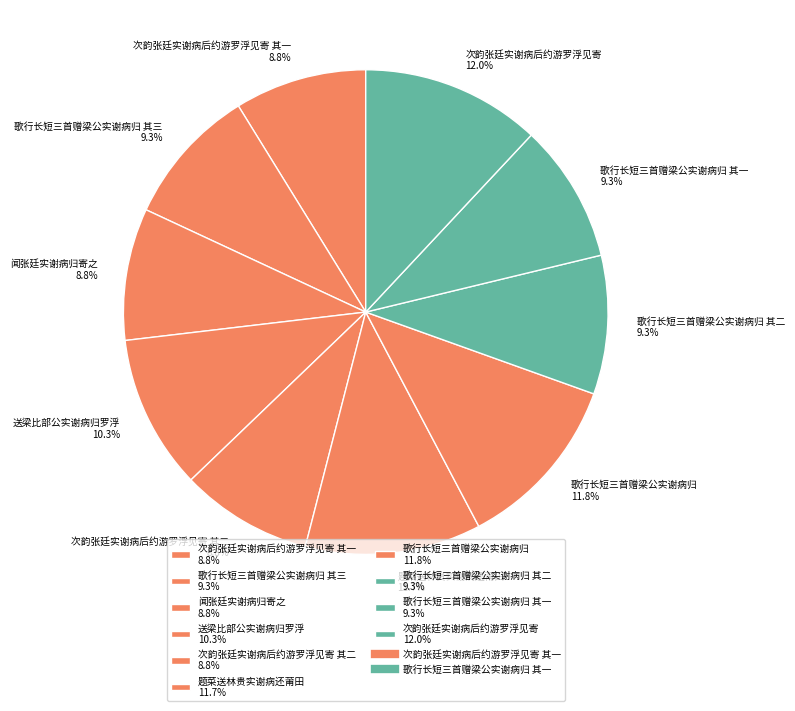

Is there any slice that represents more than half of the pie?

No